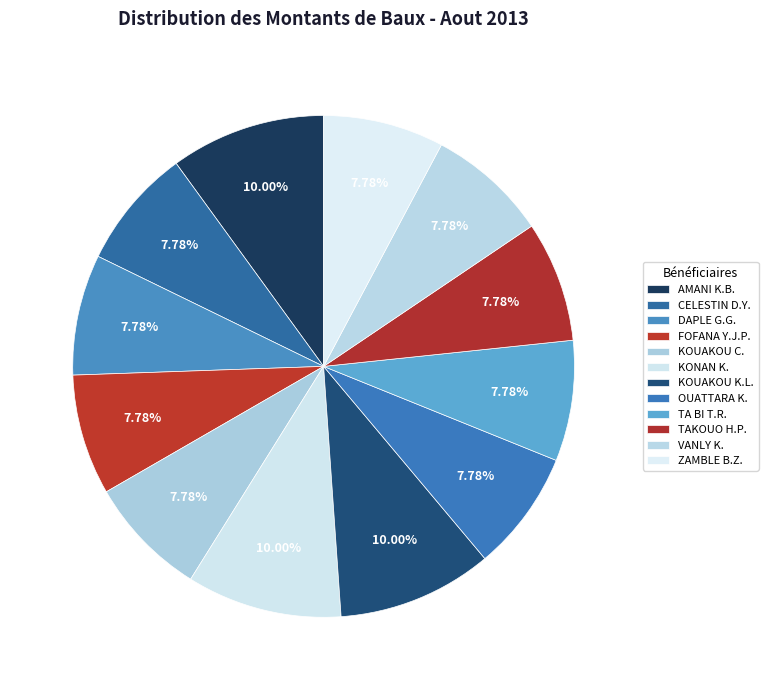

How many slices are in this pie chart?

12